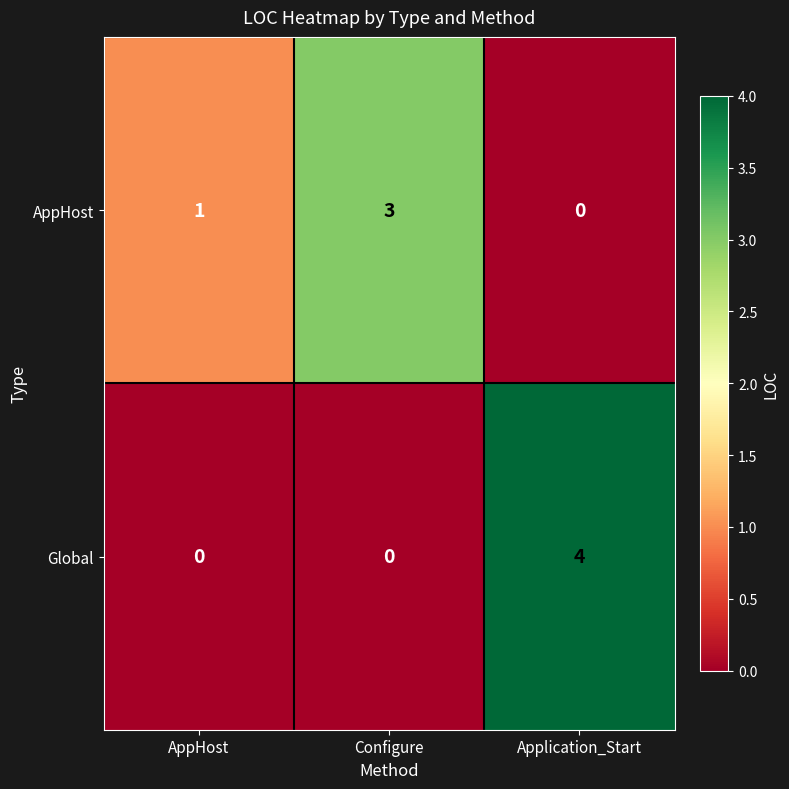

What is the total value across all series at AppHost?

1